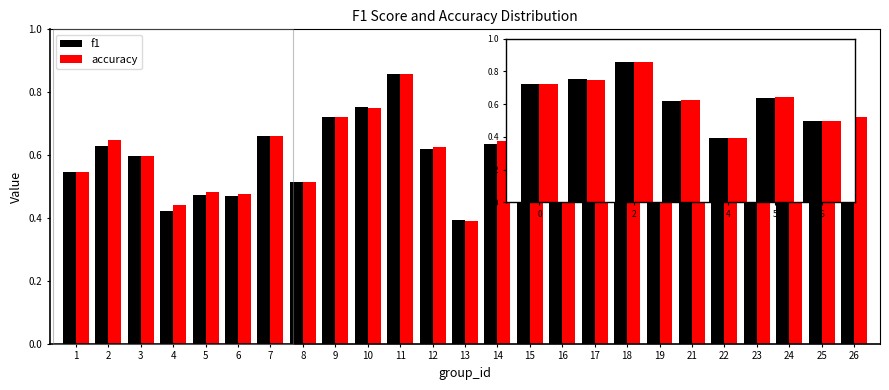

What is the sum of the accuracy values at 22 and 1?

1.2